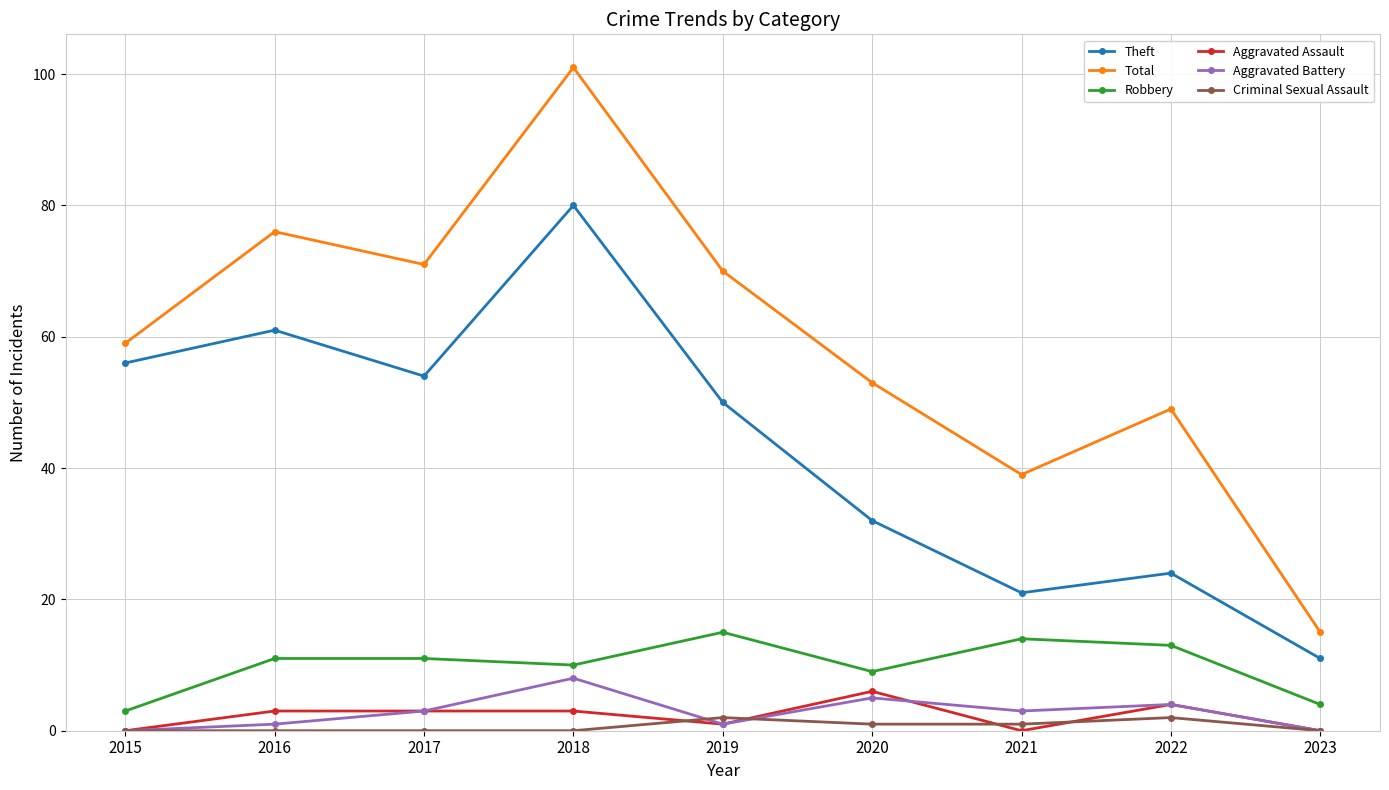

How many values in the Robbery series are below 11?

4